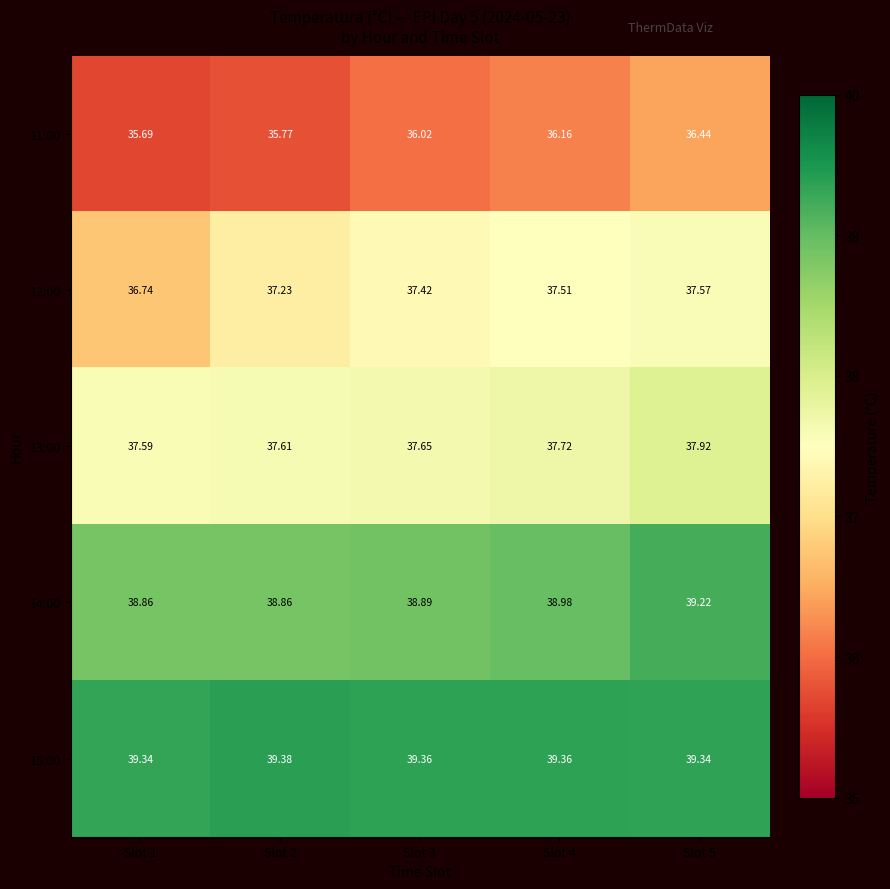

What is the total value across all series at Slot 4?

189.7